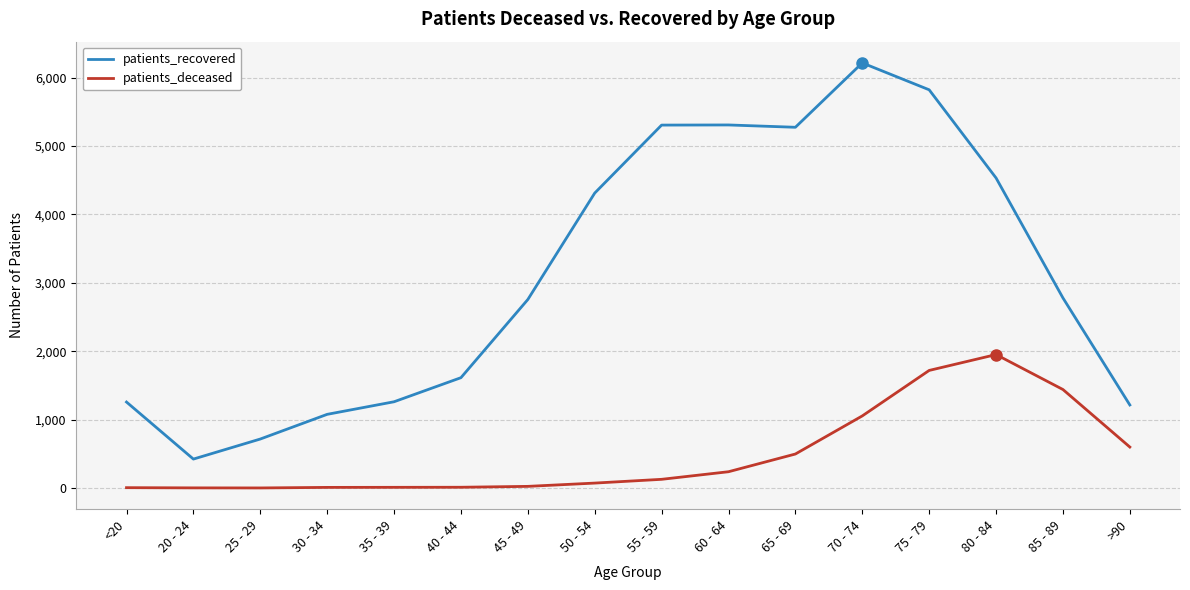

What is the average value of the patients_recovered series?

3118